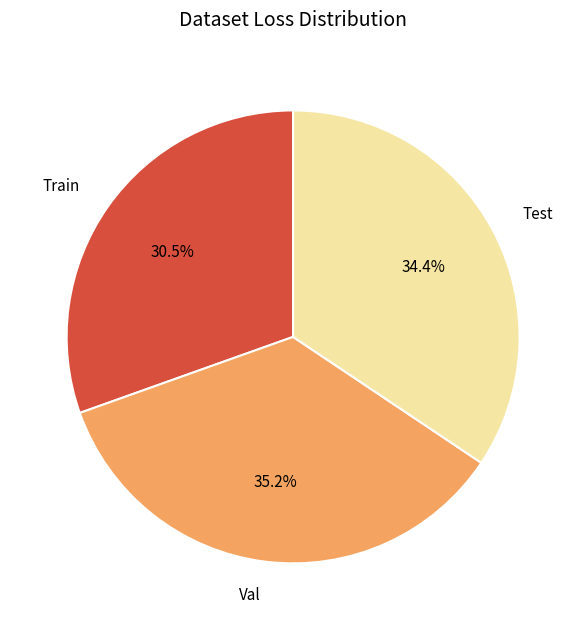

Does any single category account for the majority?

No